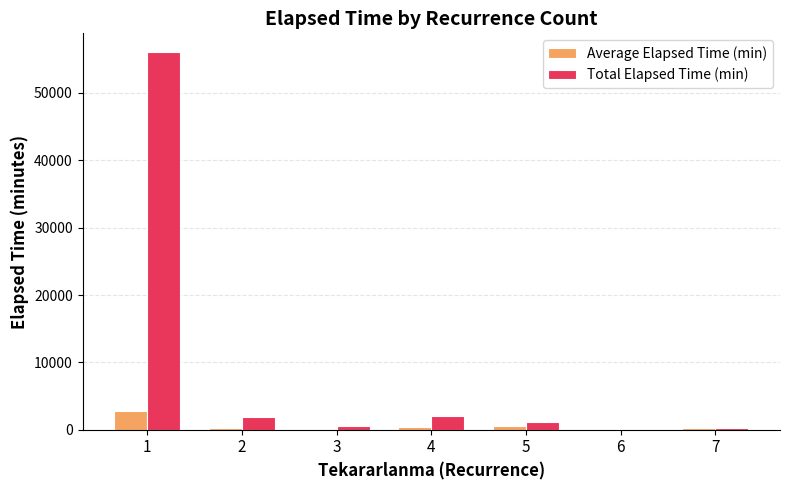

Between 1 and 4, which series saw the biggest shift?

Total Elapsed Time (min)